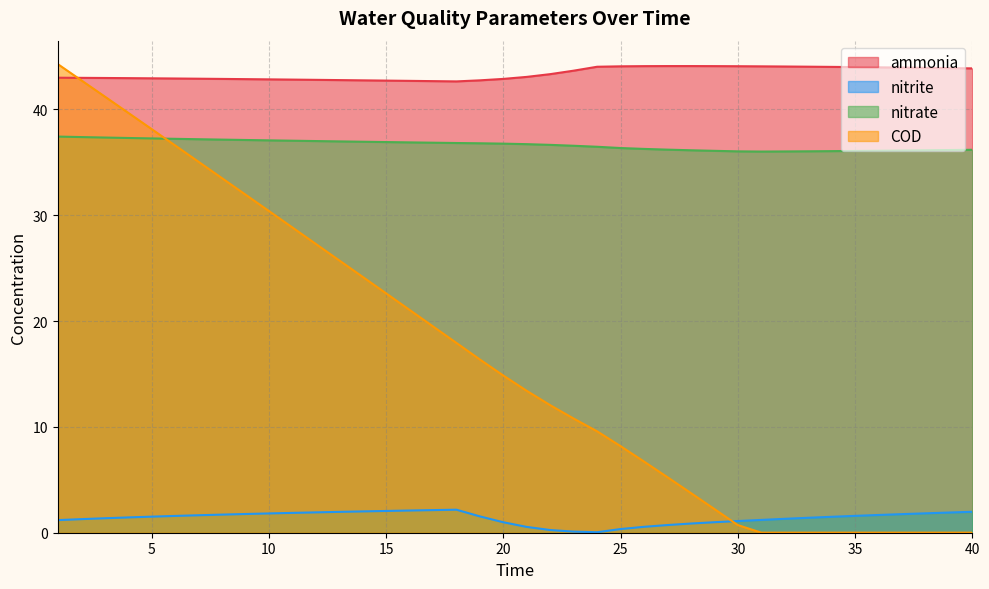

Rank the series at 28 from highest to lowest value.

ammonia, nitrate, COD, nitrite